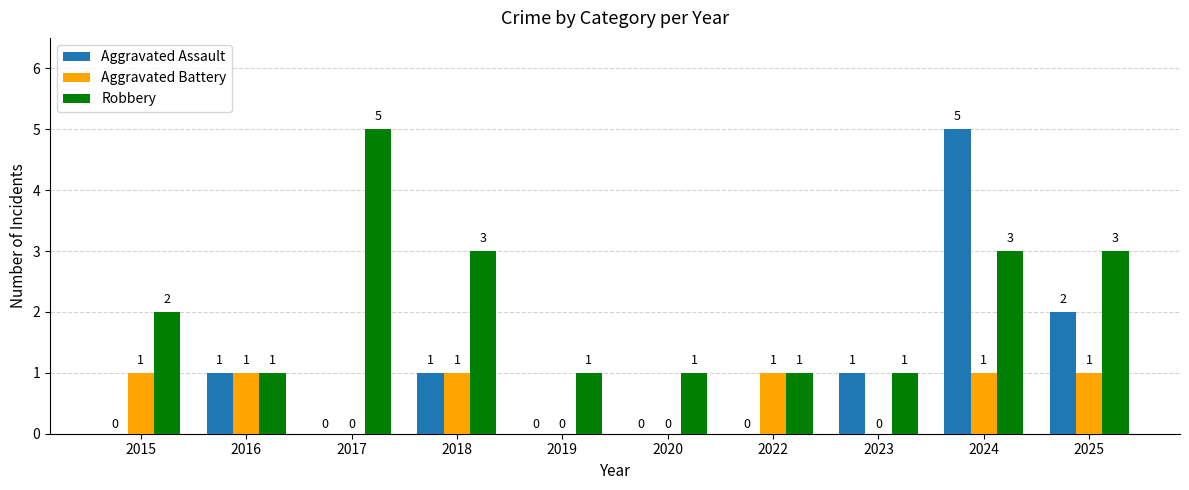

What is the greatest value displayed?

5